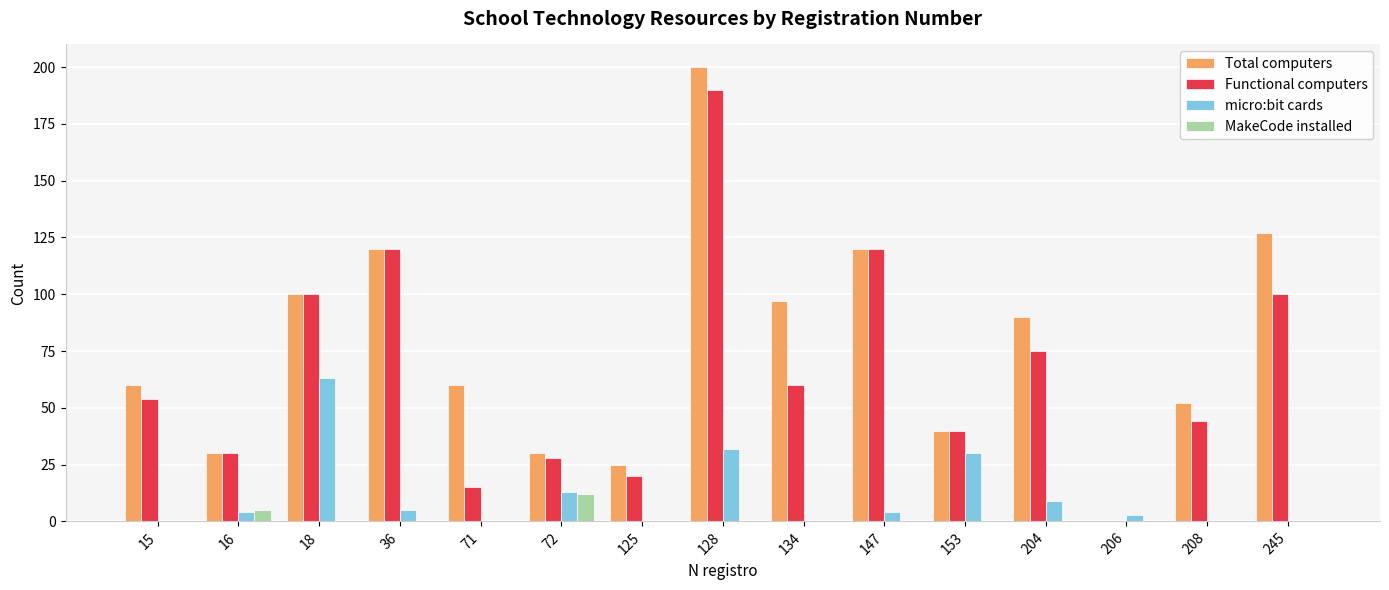

Which series has the largest range (max minus min)?

Total computers